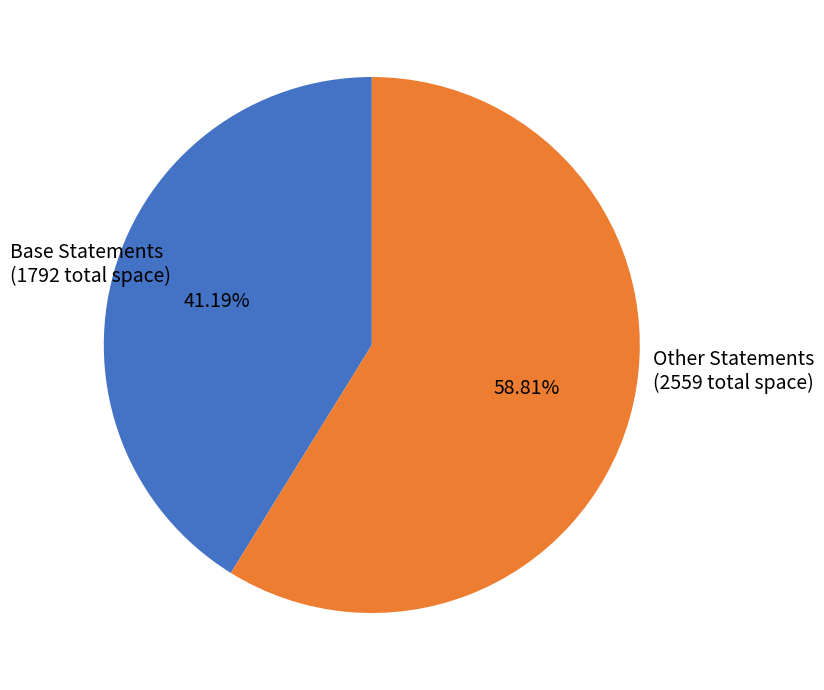

Does any single category account for the majority?

Yes